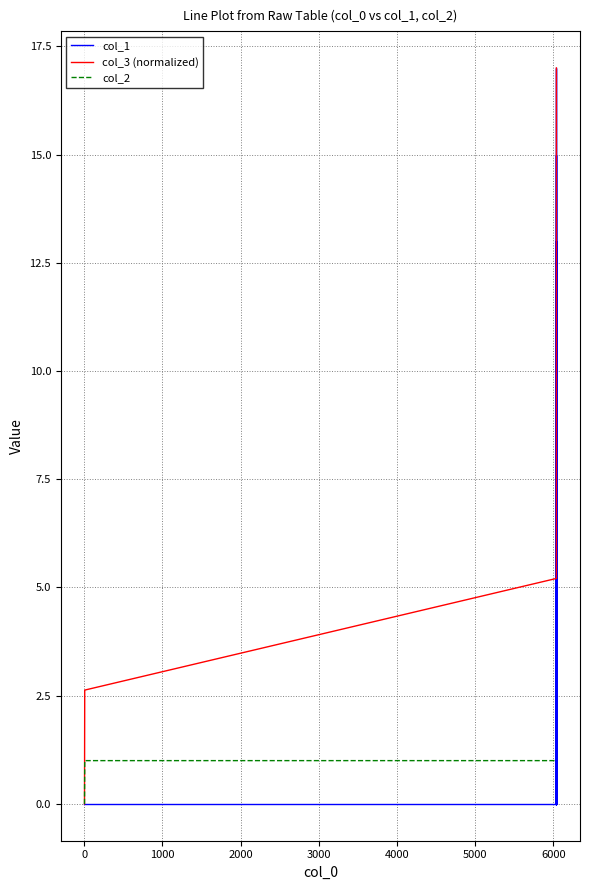

Where is the first local minimum for col_1?

6000